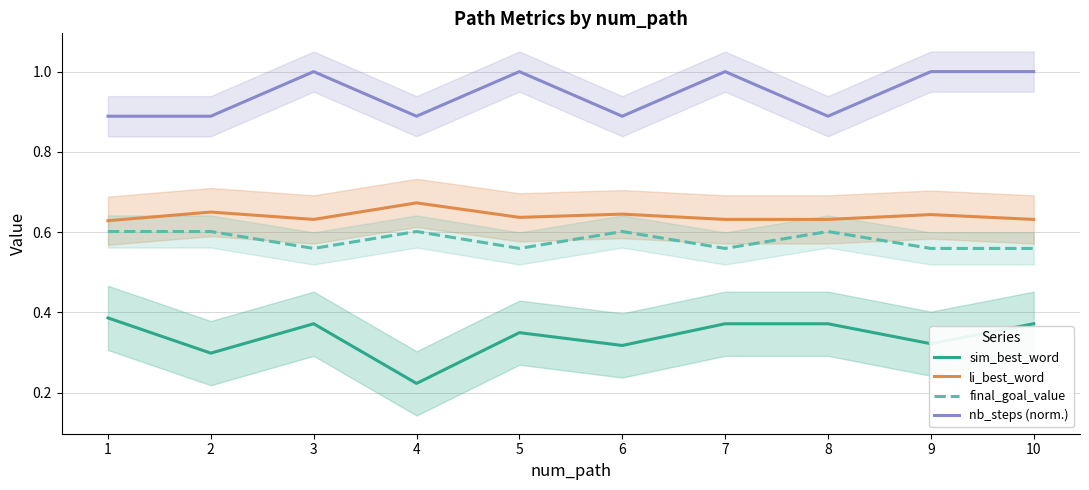

The sim_best_word series shows 0.5 at 8. True or false?

False